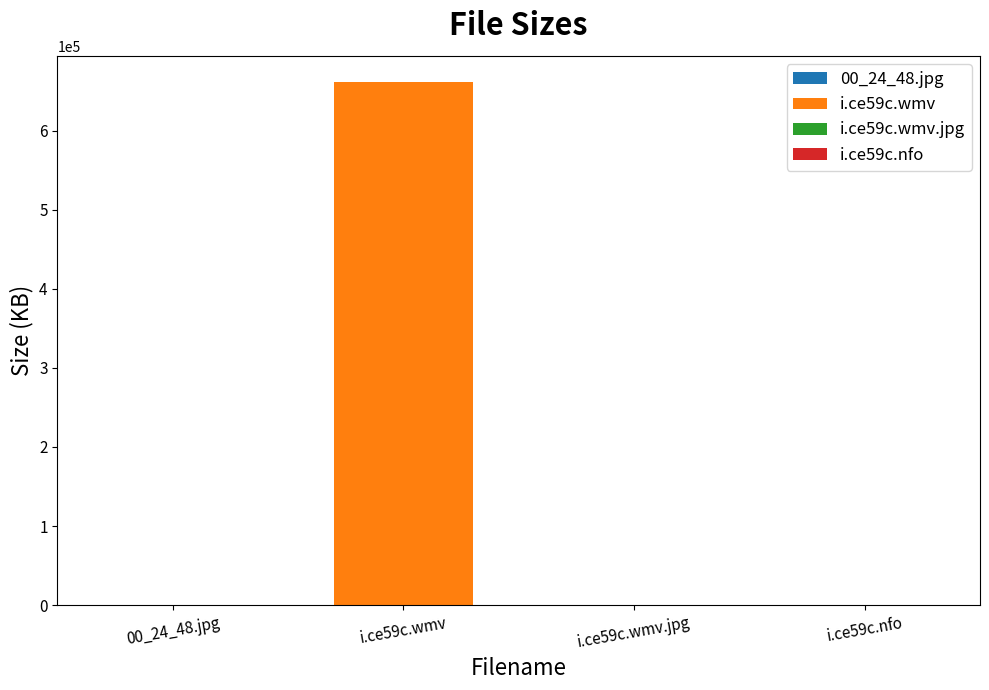

What is the value of the 4th bar from the left?

2.0